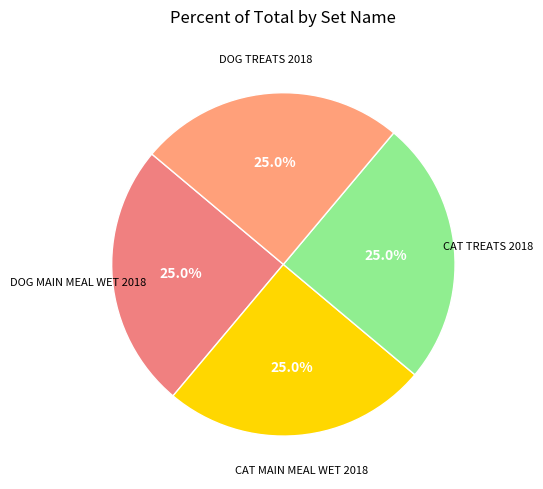

Count the number of slices in the pie.

4